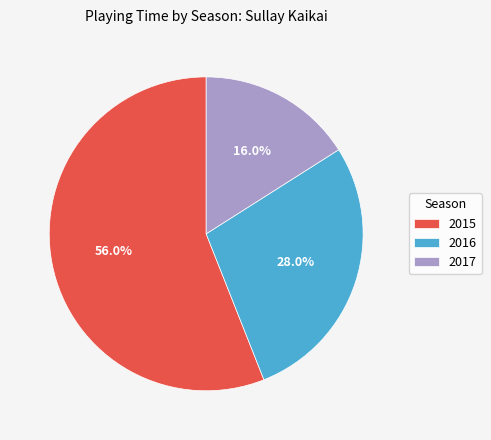

To the nearest percent, what percentage of the pie is 2015?

56%